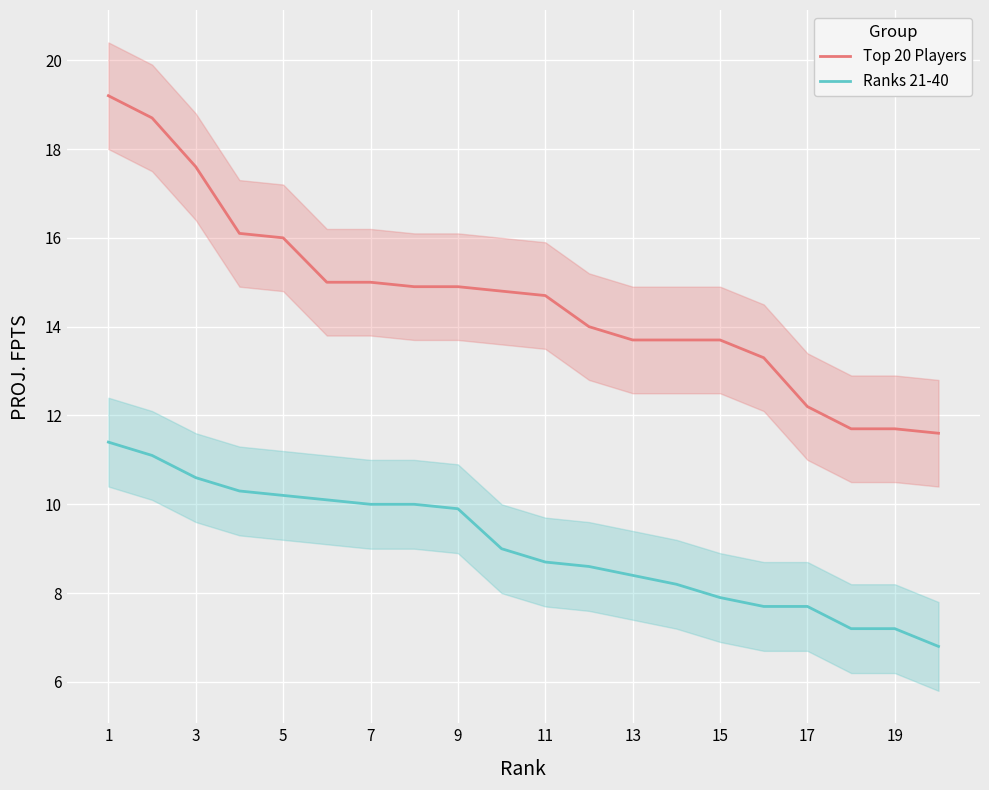

The Top 20 Players series shows 19.6 at 15. True or false?

False